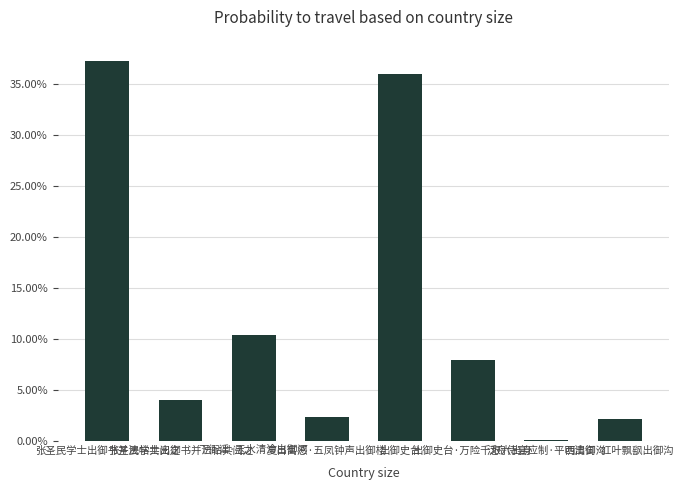

Is it true that the value at 张圣民学士出御书并法帖共阅之 is 0.4?

True